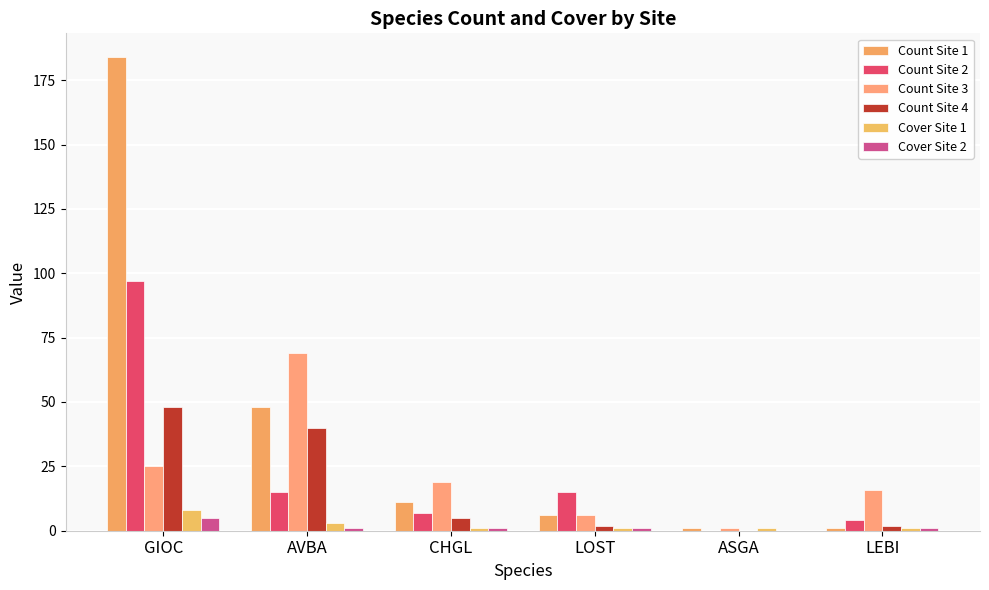

What is the difference between the maximum and minimum values in the Cover Site 2 series?

5